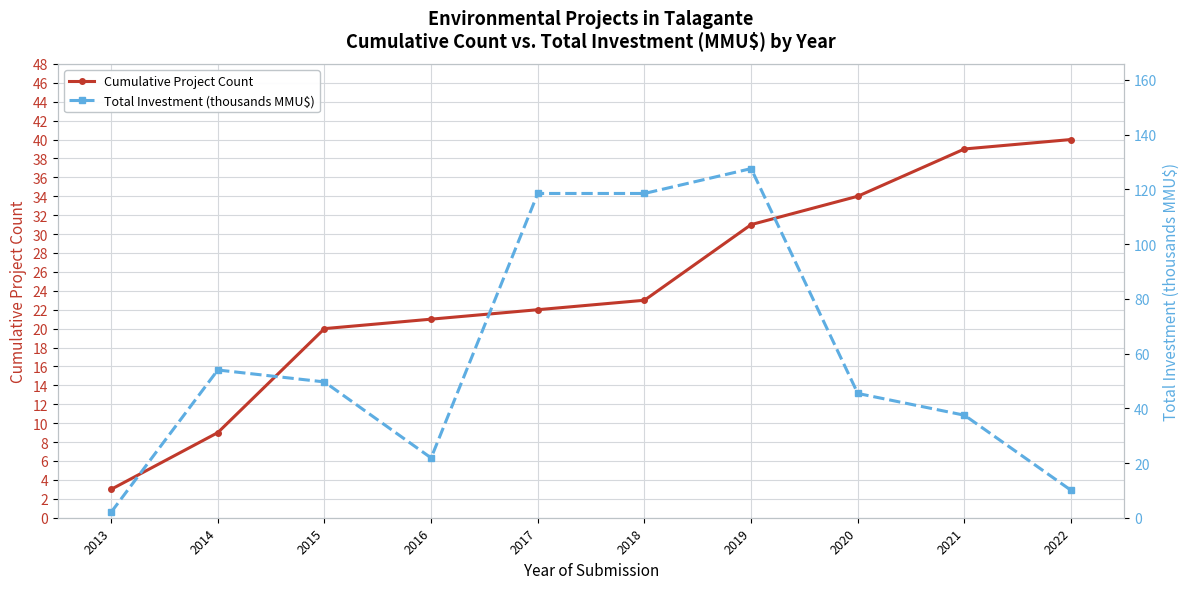

The value of Total Investment (thousands MMU$) at 2021 is 14.3. True or false?

False